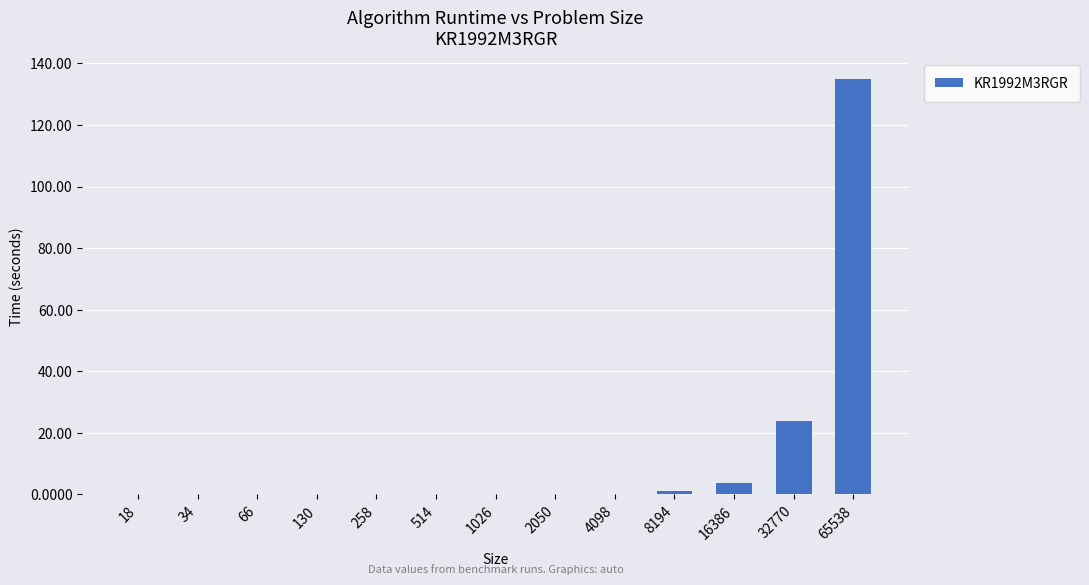

The chart shows a value of 202.2 at 65538. True or false?

False